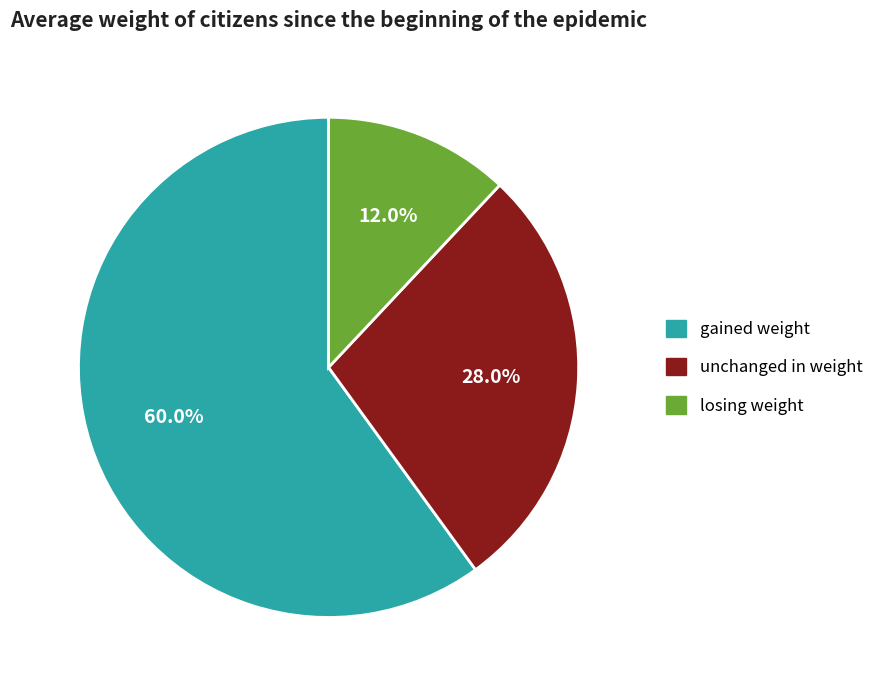

Which slice is the smallest?

losing weight